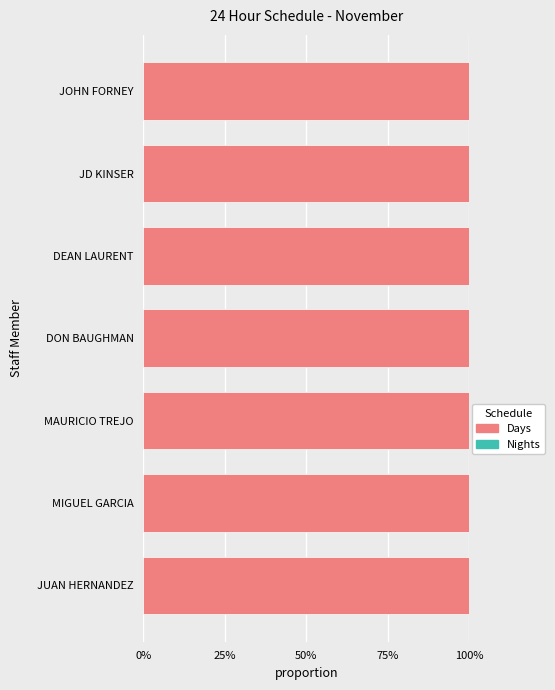

What are all the series names shown in the legend?

Days, Nights